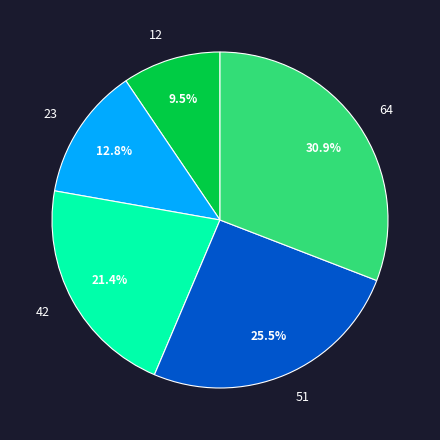

What is the ratio of the value at 51 to the value at 23?

2.0